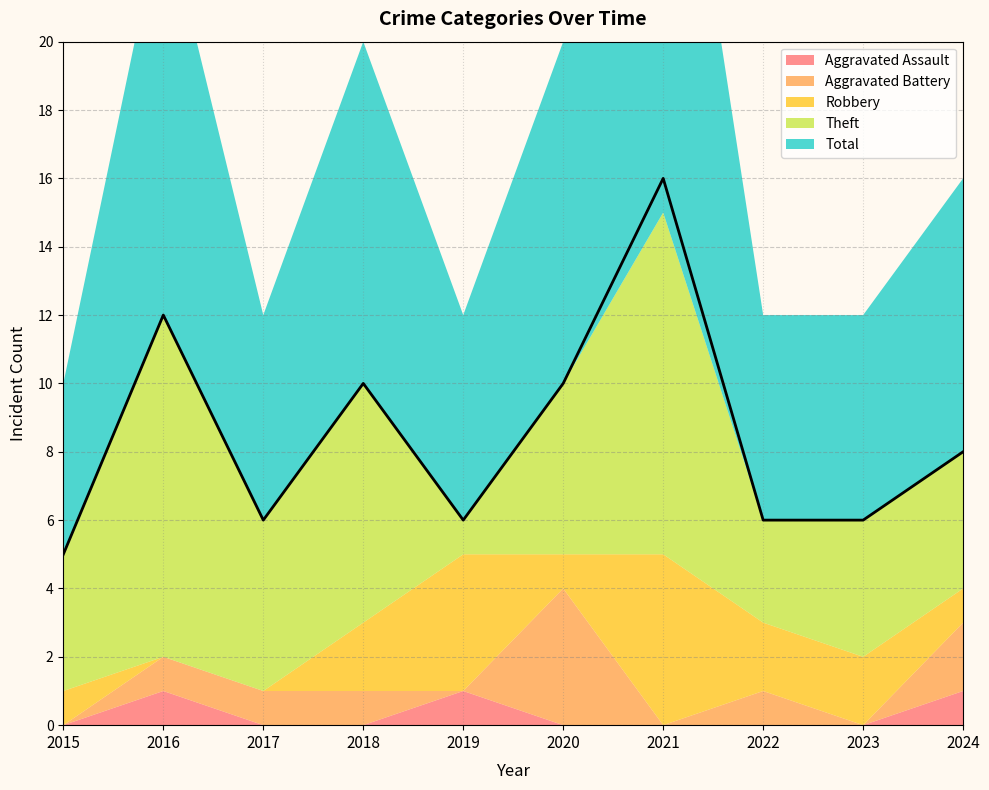

At which label is Aggravated Assault closest to 0?

2015